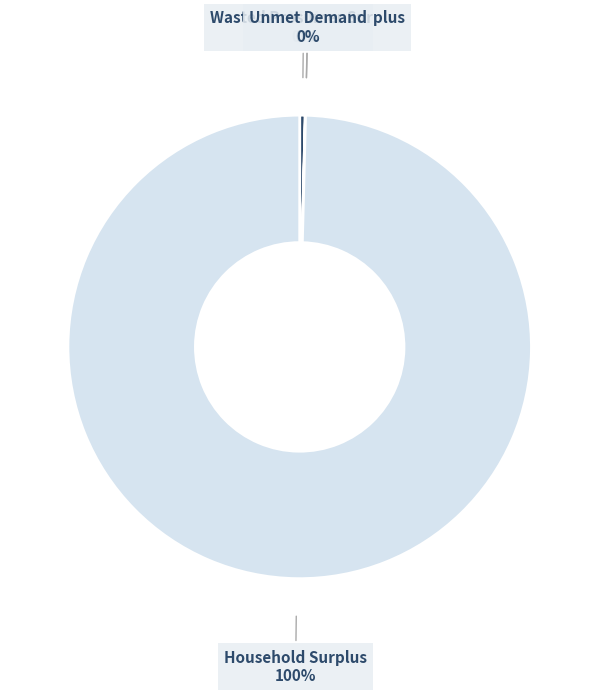

Which has a higher value, NPV or Household Surplus?

Household Surplus